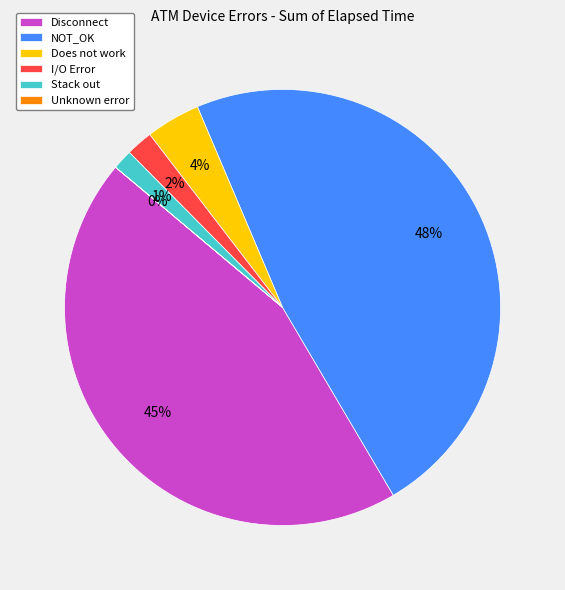

Is the sum of Disconnect and Does not work greater than half?

No